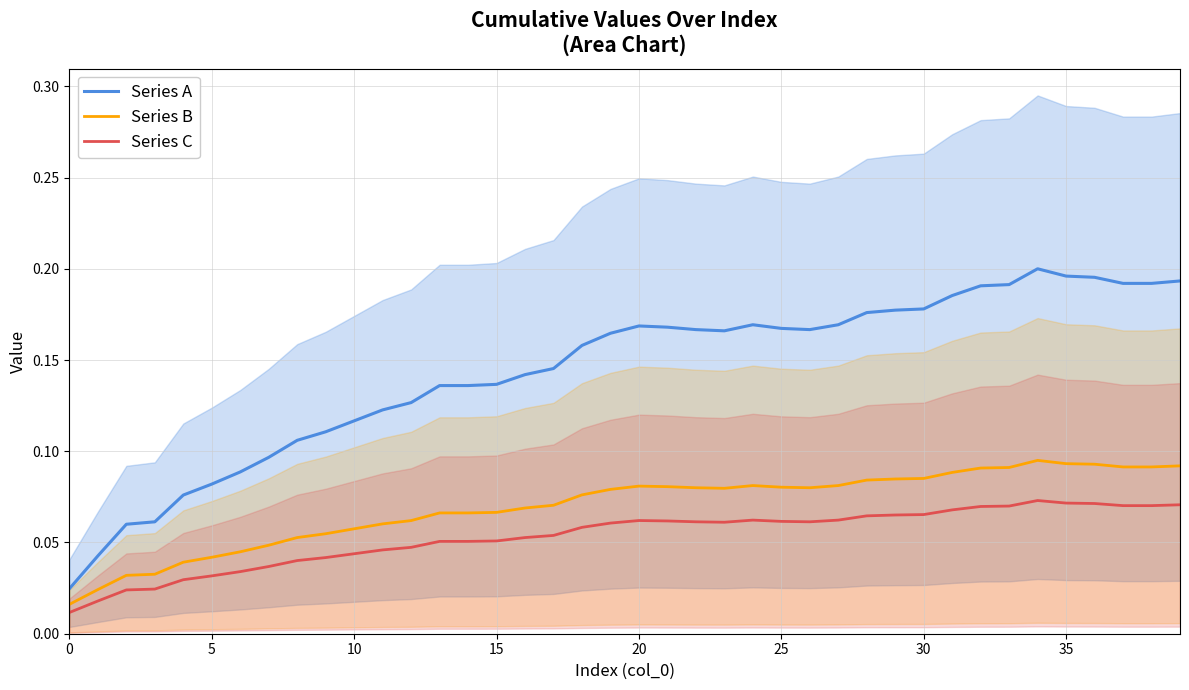

What is the sum of all Series C values?

2.1